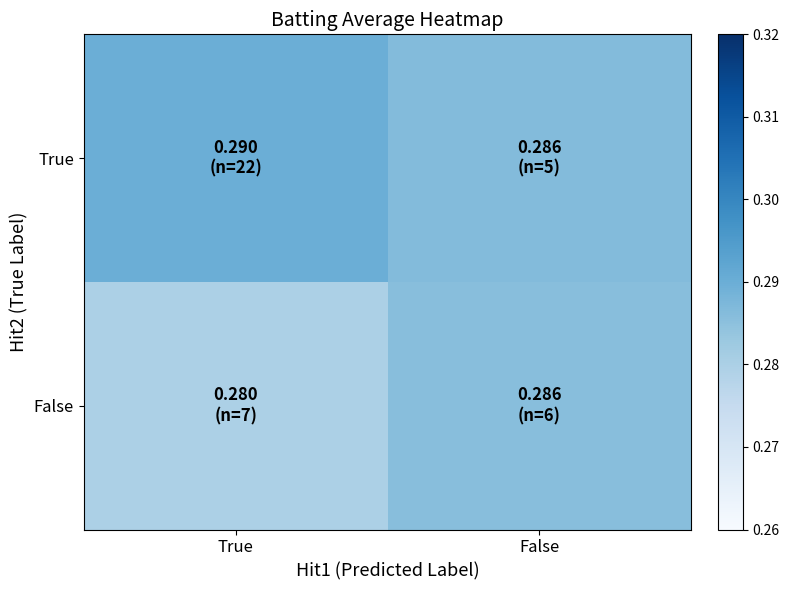

Which series has the widest spread of values?

False